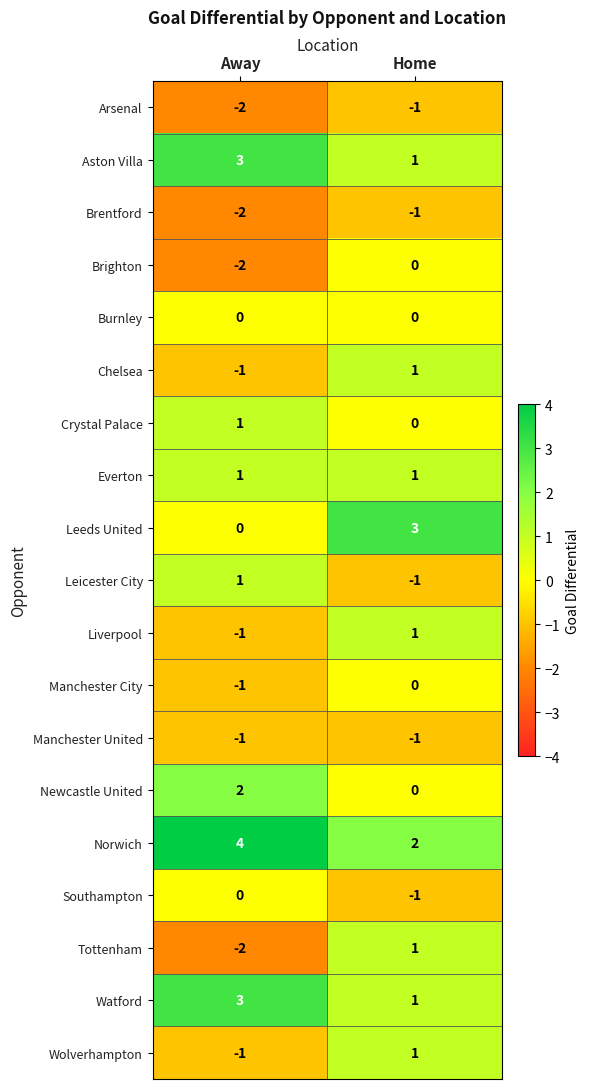

The value of Norwich at Away is 2. True or false?

False